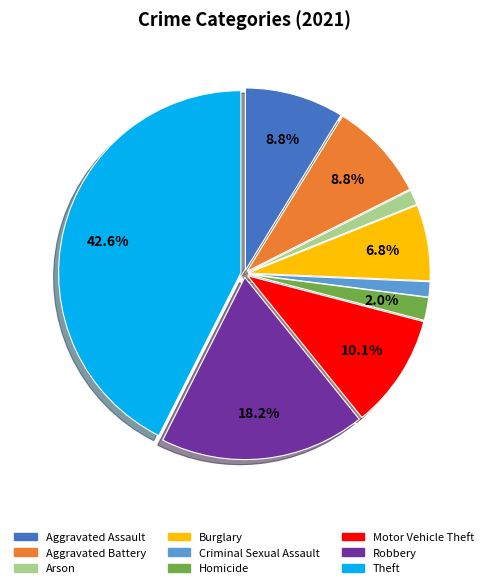

Between Aggravated Assault and Theft, which is larger?

Theft